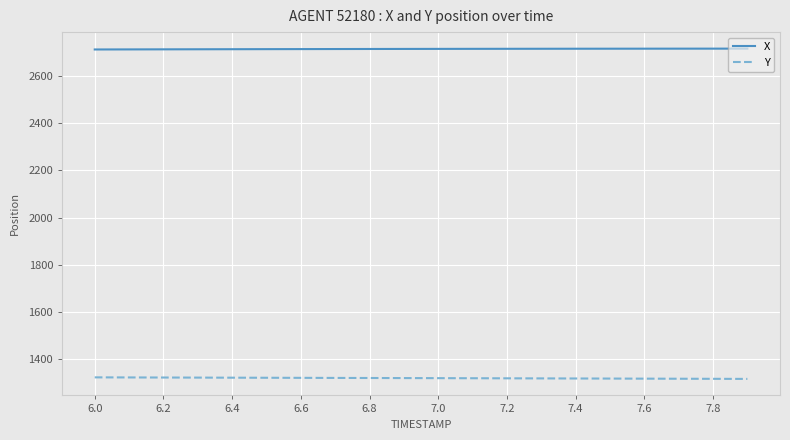

How many lines are shown in the chart?

2